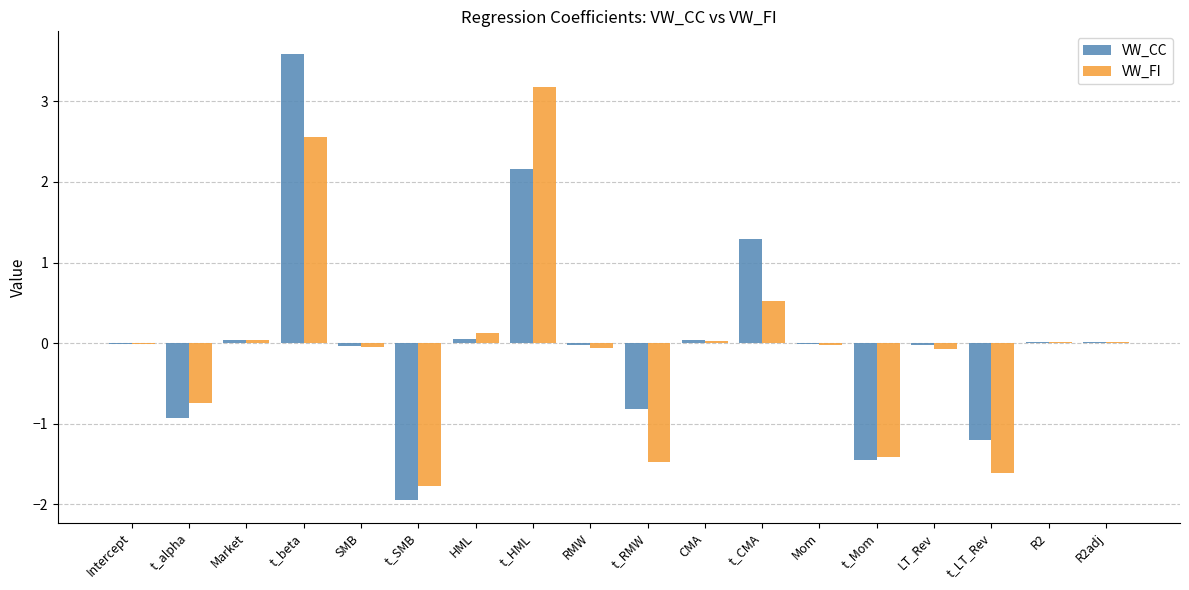

What is the total value across all series at t_alpha?

-1.7